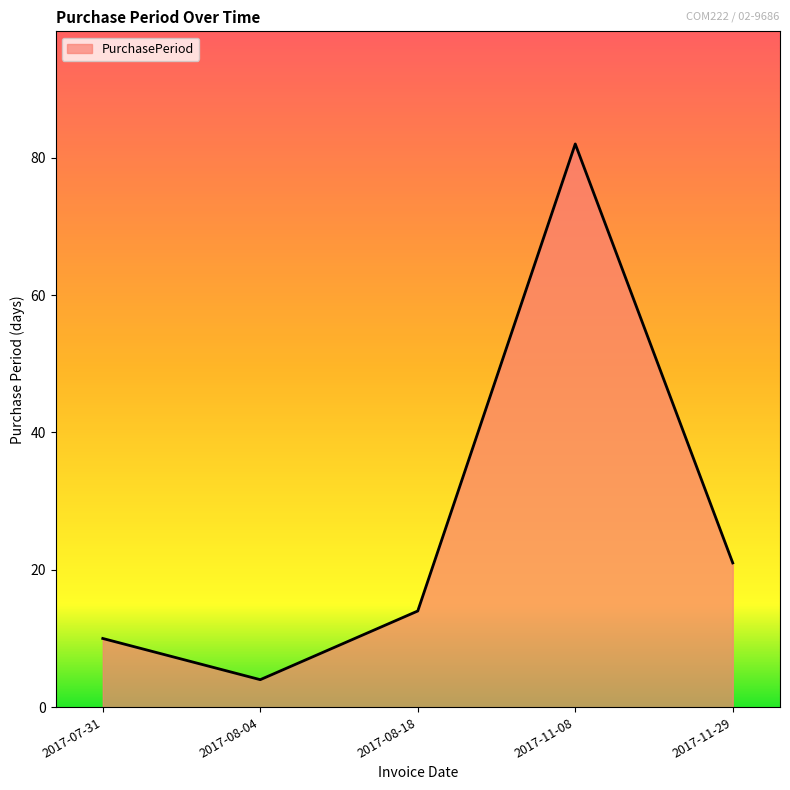

The chart shows a value of 17 at 2017-07-31. True or false?

False